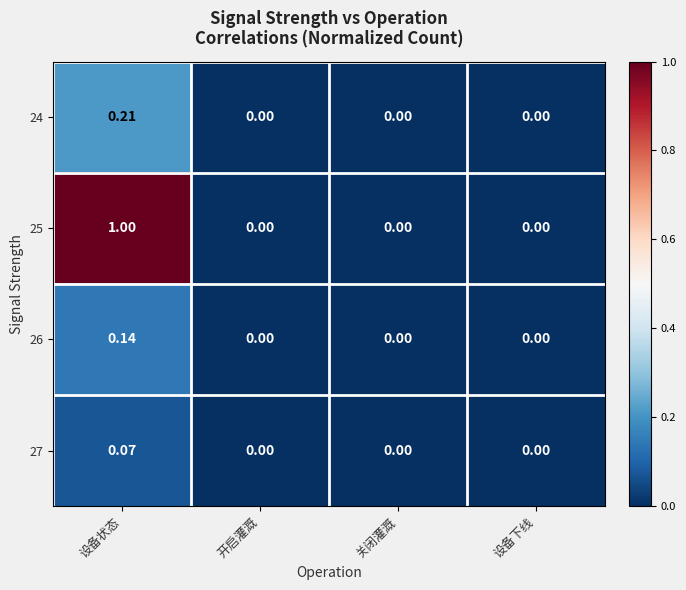

At which category is the sum across all series the highest?

设备状态